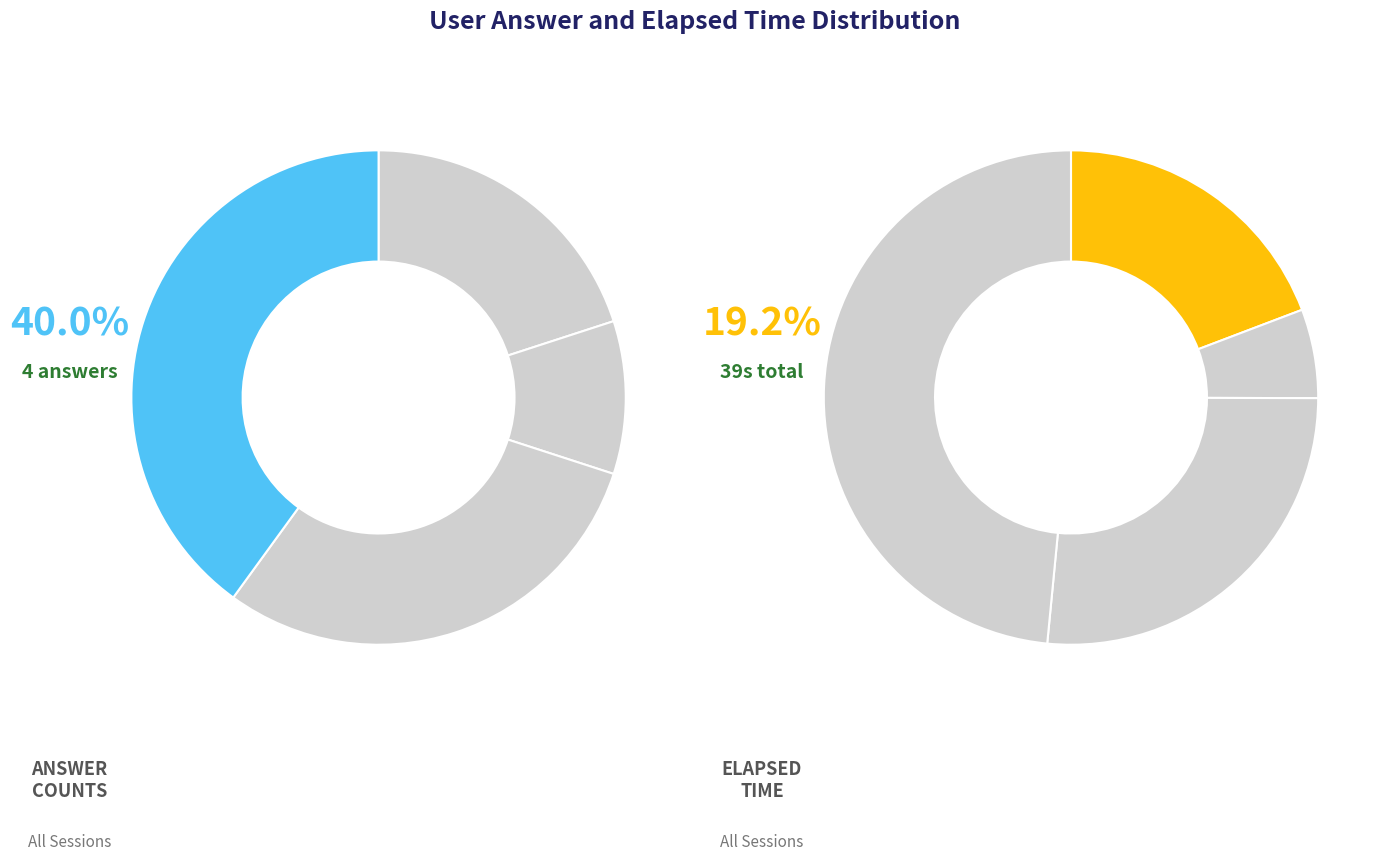

How many slices are in this pie chart?

4